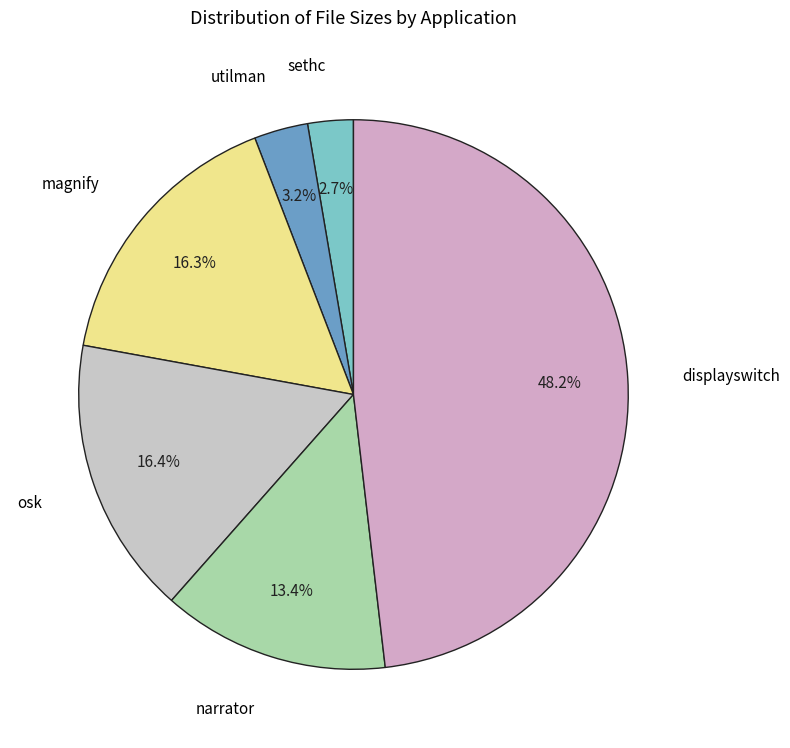

Which slice is the largest?

displayswitch